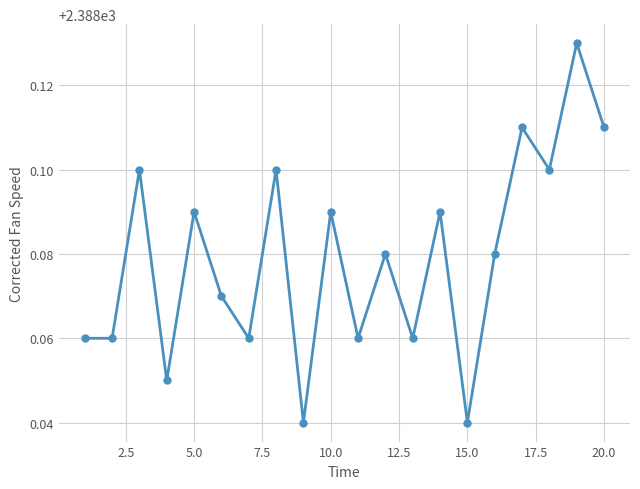

How many values are between 2388 and 2389?

20